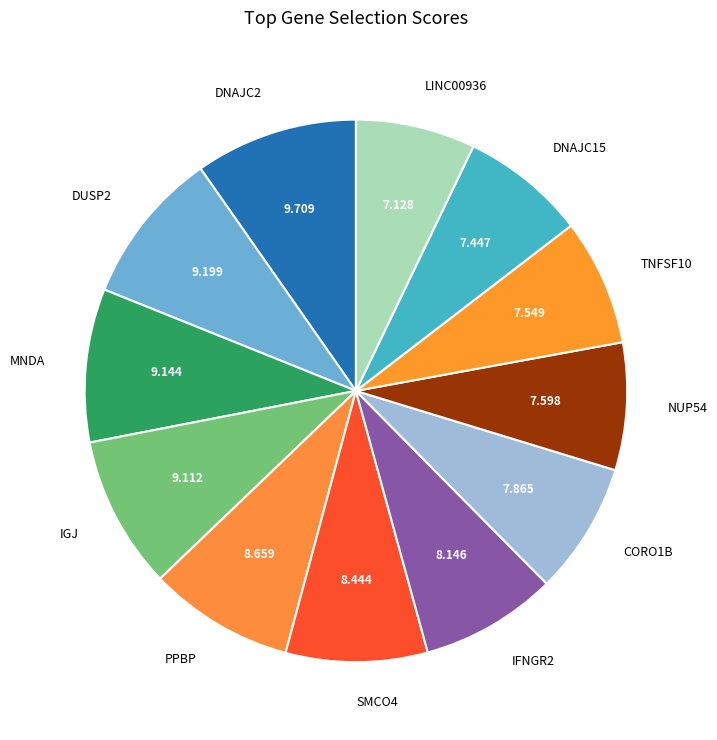

Is DNAJC15 the majority of the pie?

No